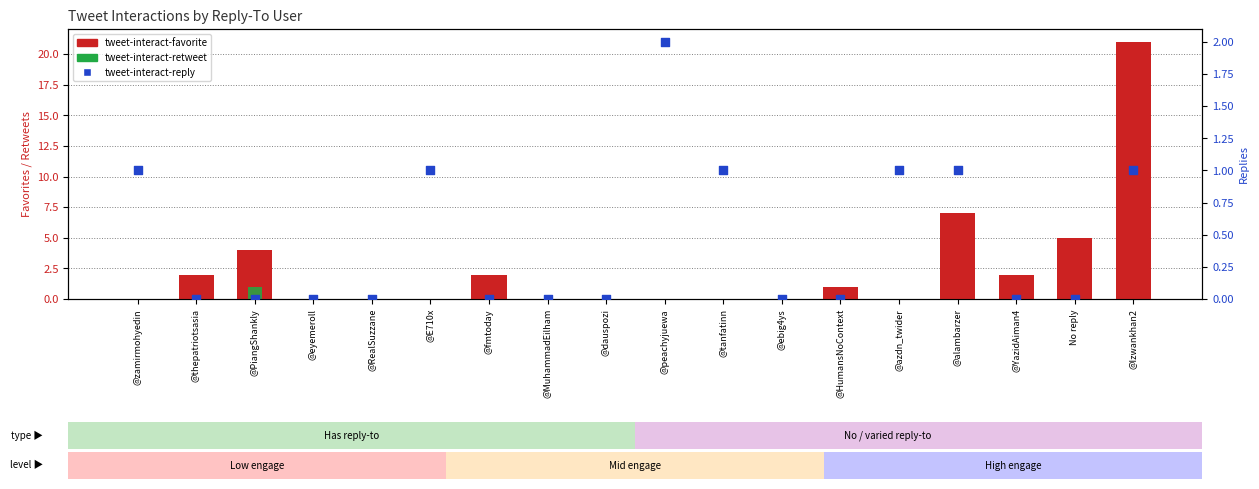

Which series has the widest spread of Y values?

tweet-interact-favorite